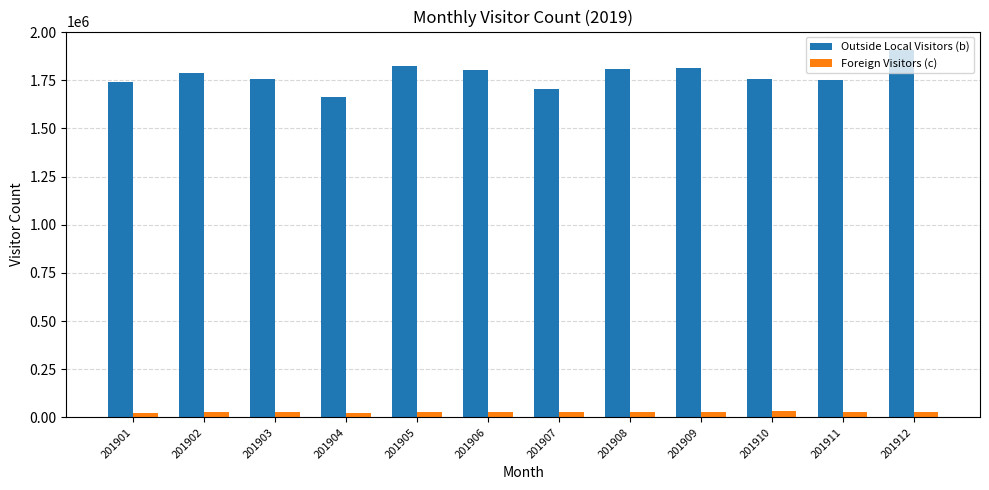

At how many categories does at least one series exceed 1046584?

12